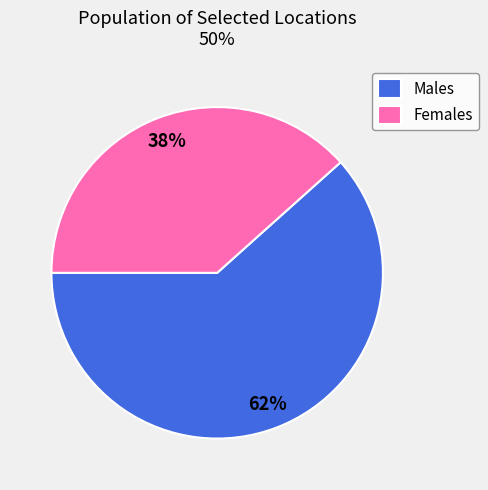

How many segments does this pie chart have?

2